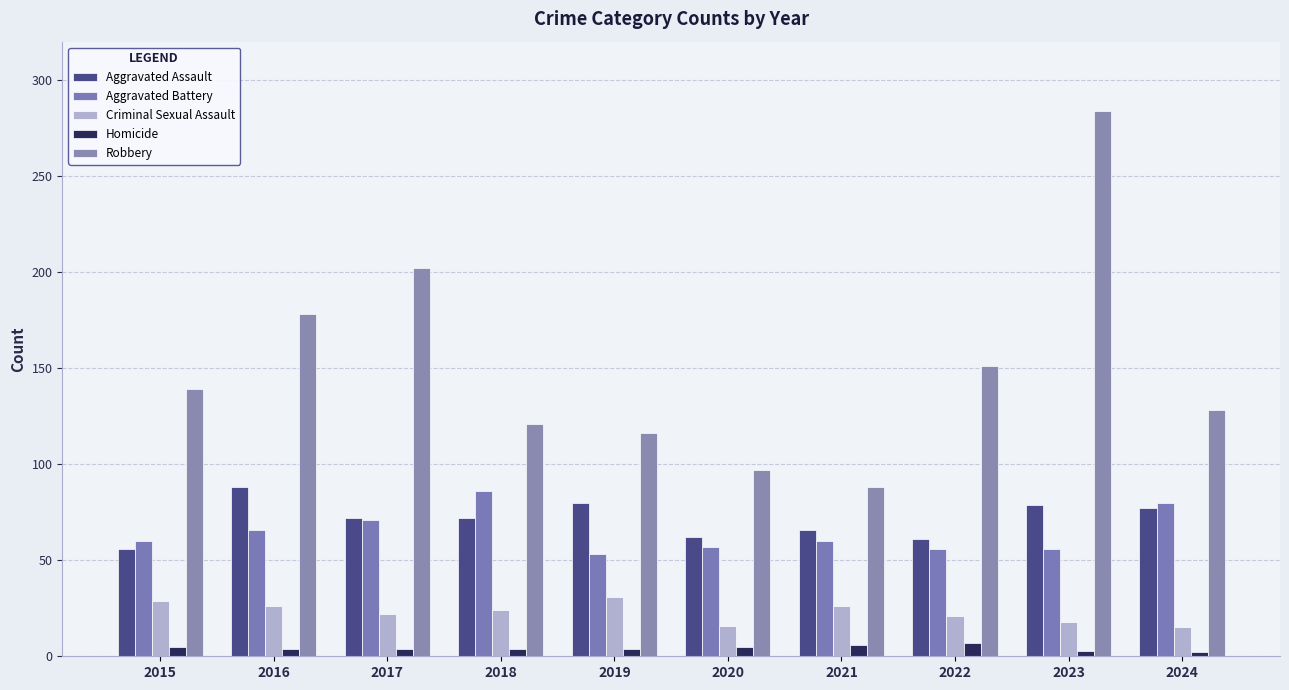

The value of Aggravated Battery at 2016 is 66. True or false?

True